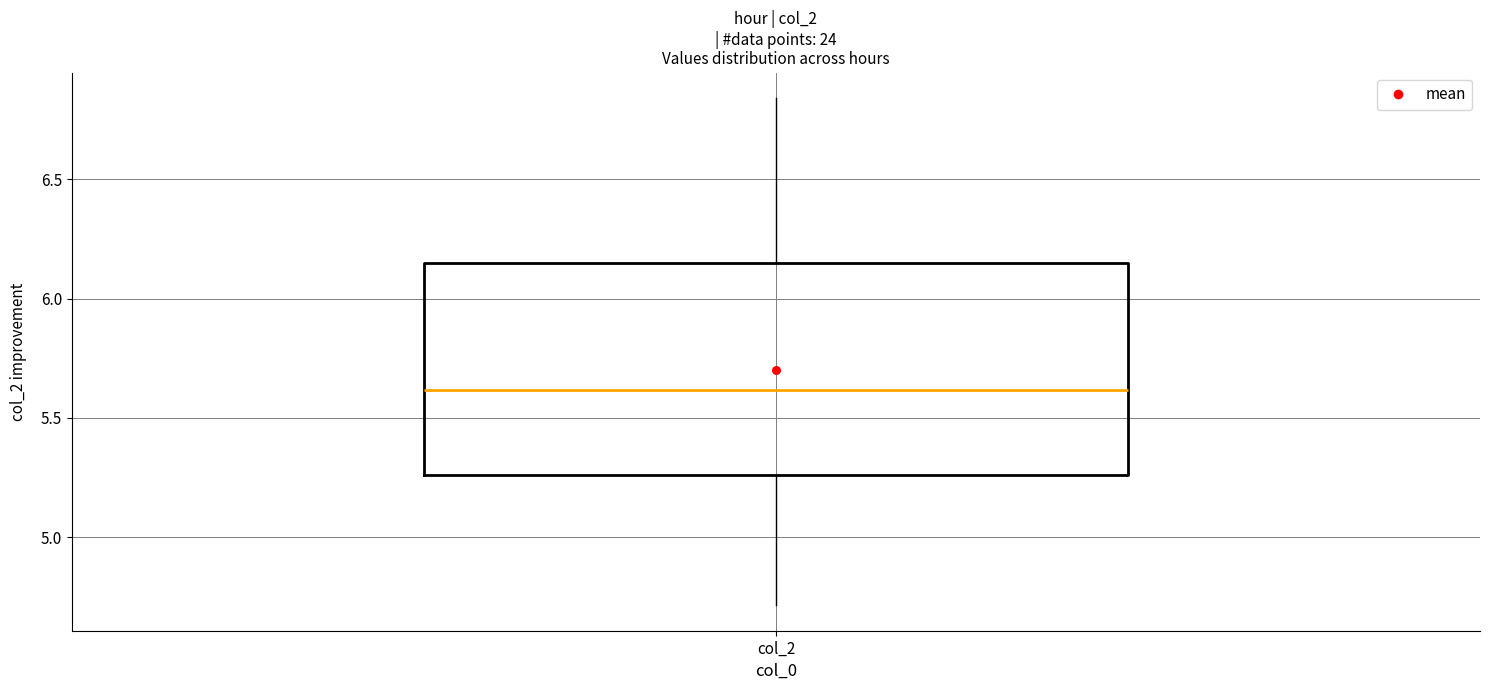

Transcribe this box plot: give where the median line is, the range the box spans, and where the two whiskers end, as read against the y-axis. The values are not printed on the chart, so give them approximately, as read against the axis.

median 5.60, box 5.25 to 6.15, whiskers 4.70 to 6.85